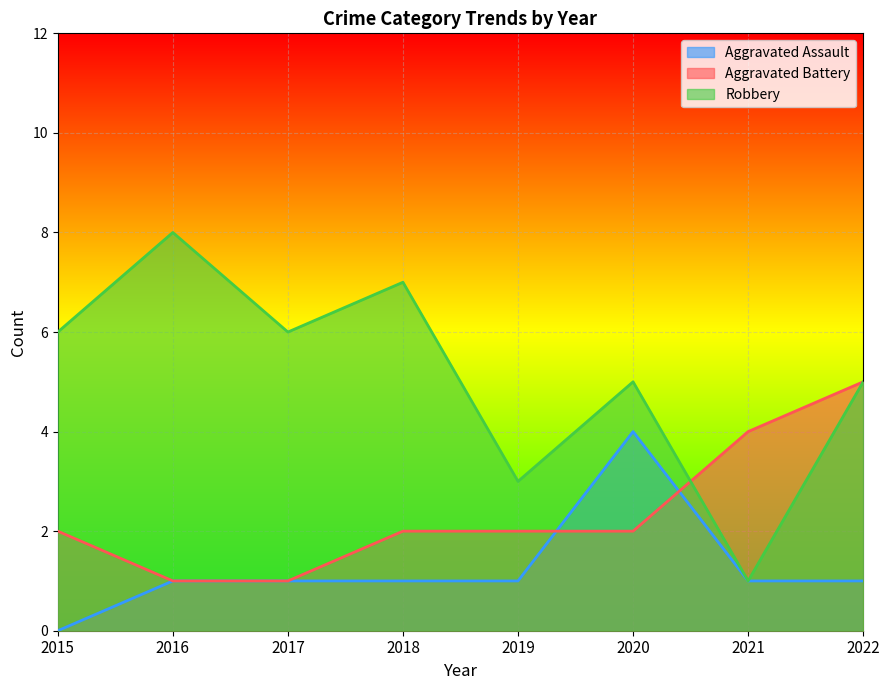

True or false: Robbery has more than 2 points higher than both neighbors.

True